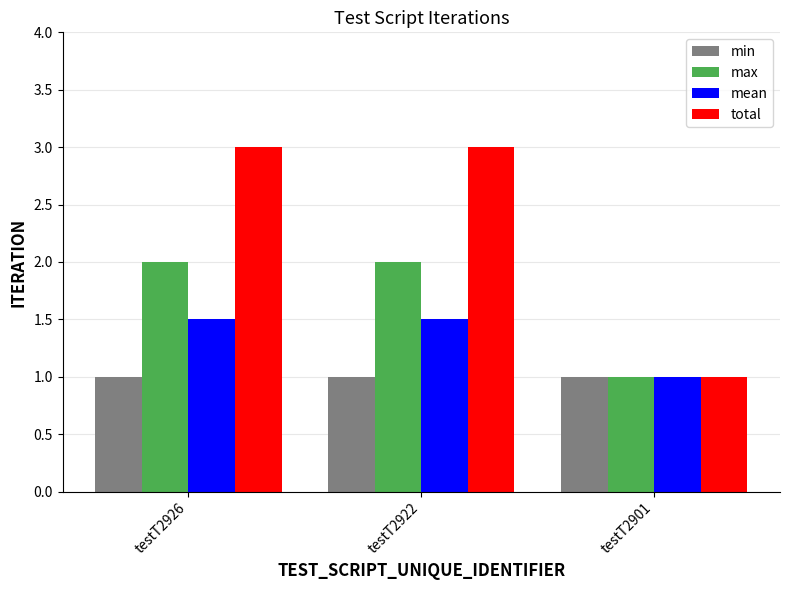

Rank the series by their average value, from lowest to highest.

min, mean, max, total